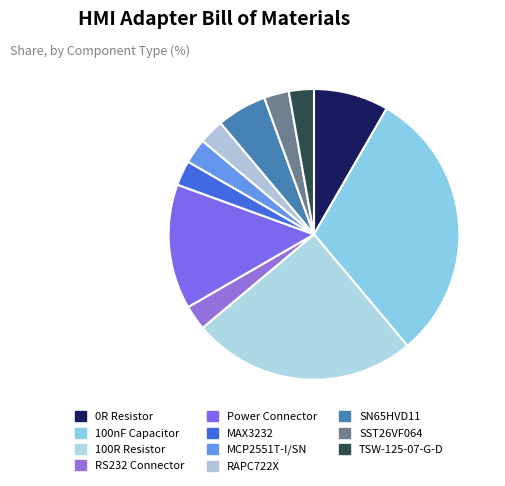

To the nearest percent, what is the combined percentage of 100R Resistor and Power Connector?

39%